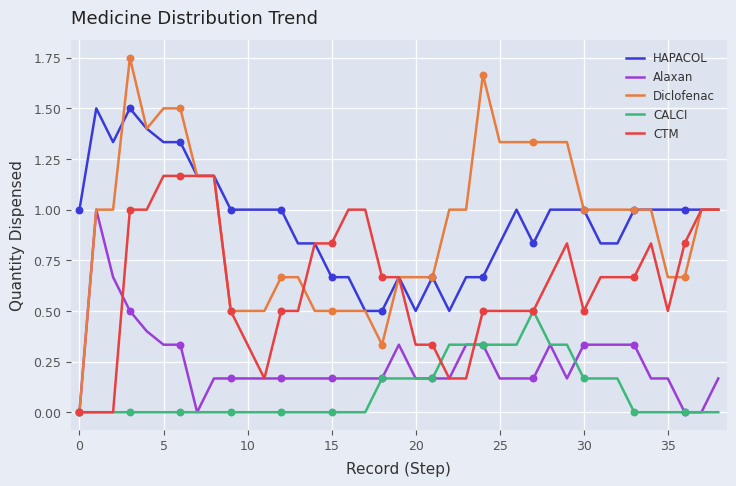

Which series has the widest spread of values?

Diclofenac